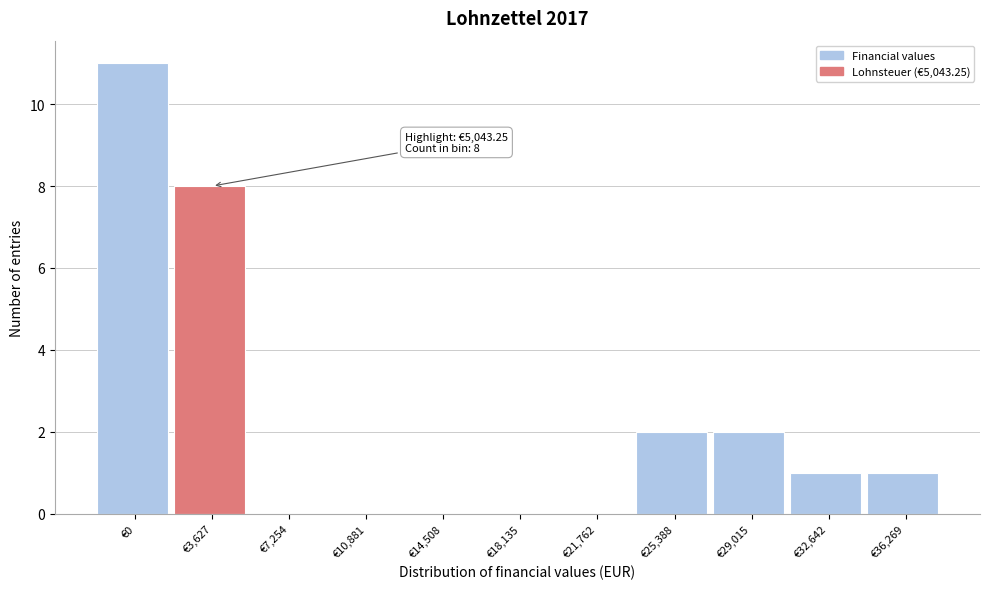

Reading left to right, extract all data points from this chart.

€0=11	€3,627=8	€7,254=0	€10,881=0	€14,508=0	€18,135=0	€21,762=0	€25,388=2	€29,015=2	€32,642=1	€36,269=1